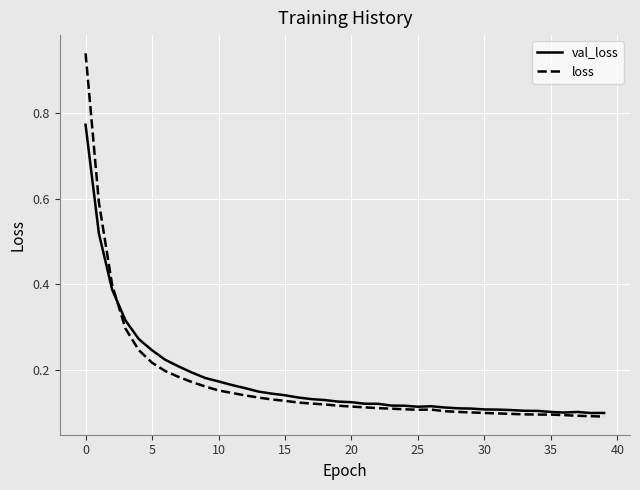

Which series has the widest spread of values?

loss